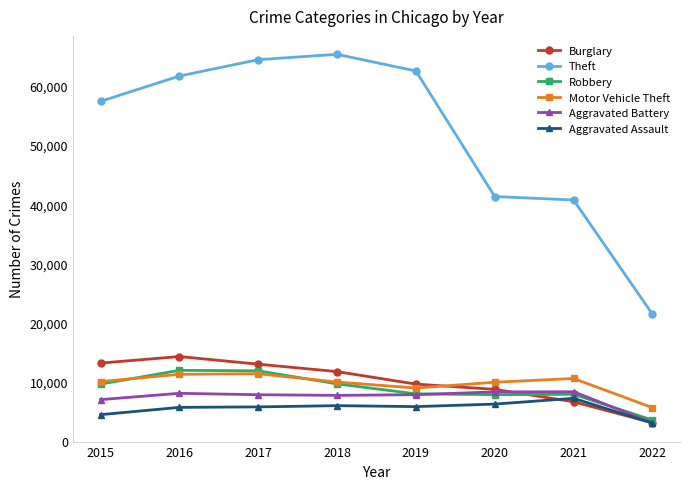

Is it true that Motor Vehicle Theft equals 15305 at 2018?

False